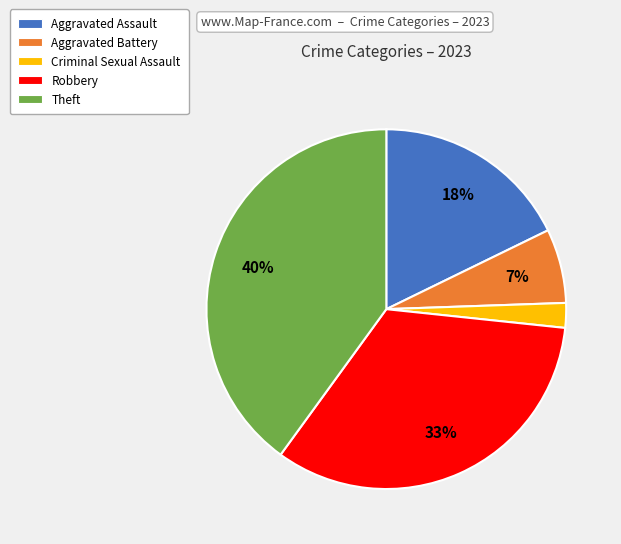

Which category has the biggest portion of the pie?

Theft